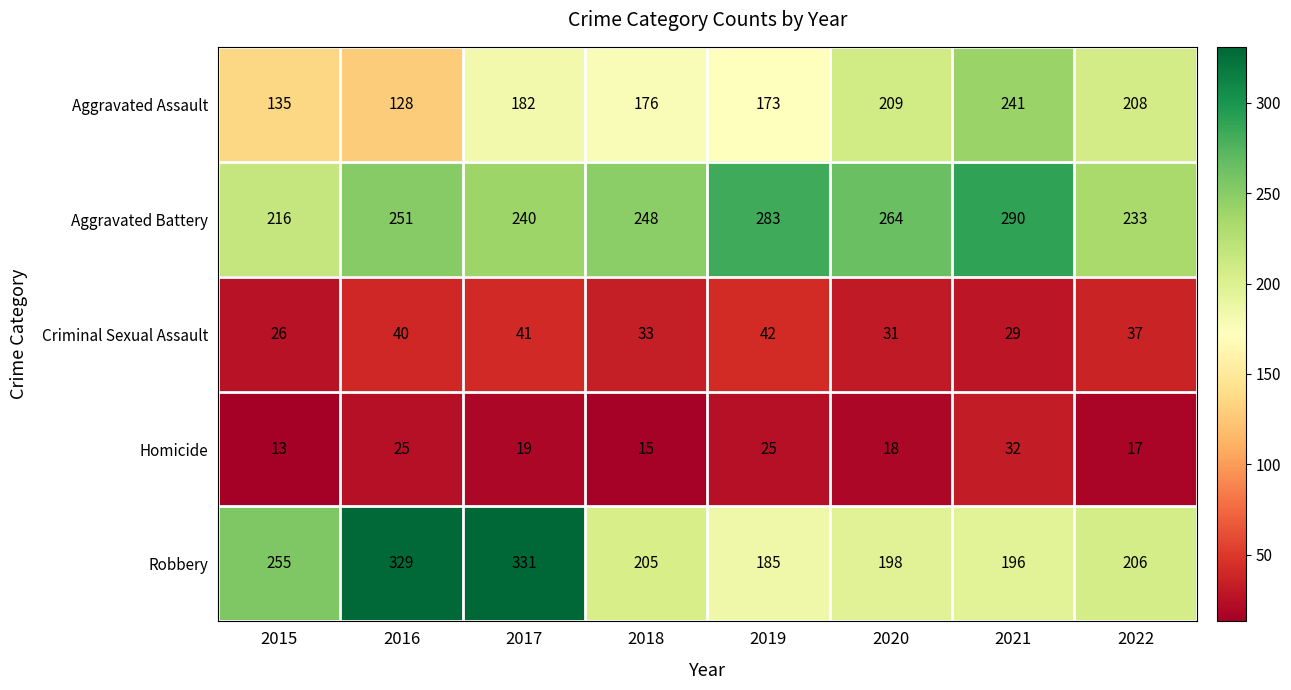

List the series in order of their peak value, highest first.

Robbery, Aggravated Battery, Aggravated Assault, Criminal Sexual Assault, Homicide